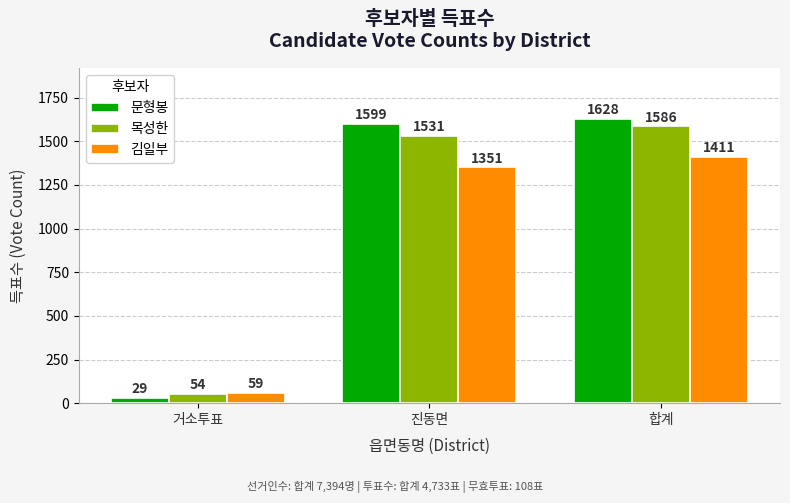

What is the sum of the 문형봉 values at 합계 and 거소투표?

1657